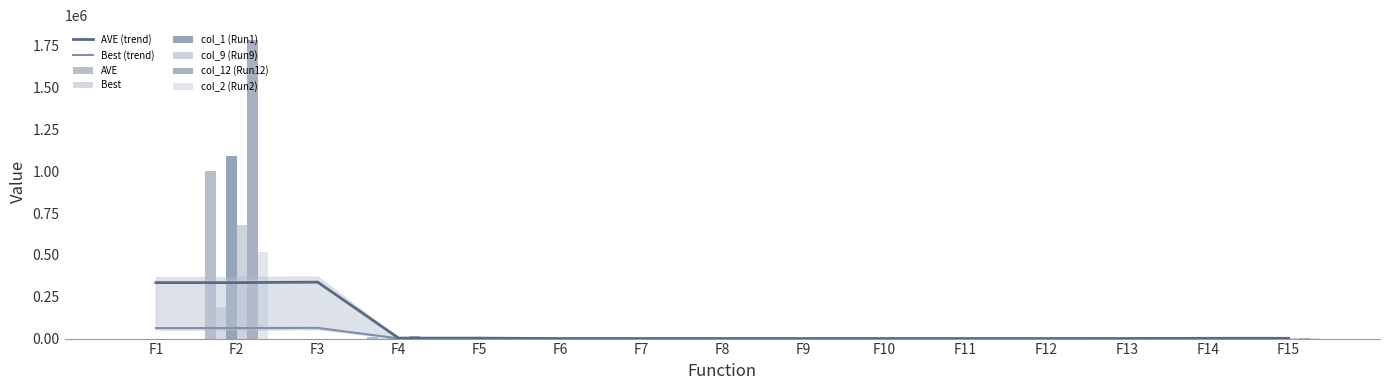

What is the spread (max minus min) of values at F2?

1595547.0